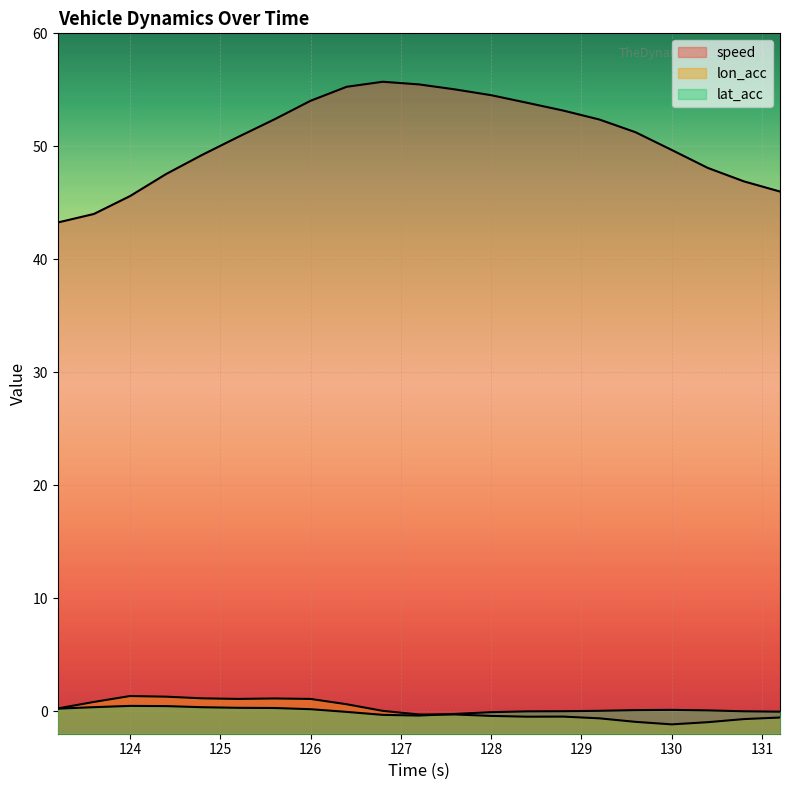

At which category is the sum across all series the highest?

126.4